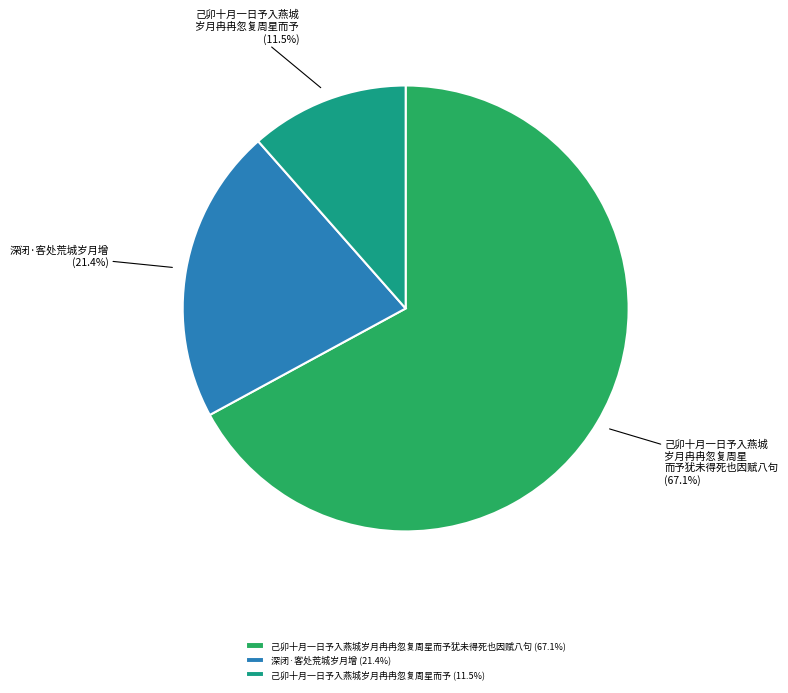

What is the largest slice in the pie chart?

己卯十月一日予入燕城岁月冉冉忽复周星而予犹未得死也因赋八句 (67.1%)